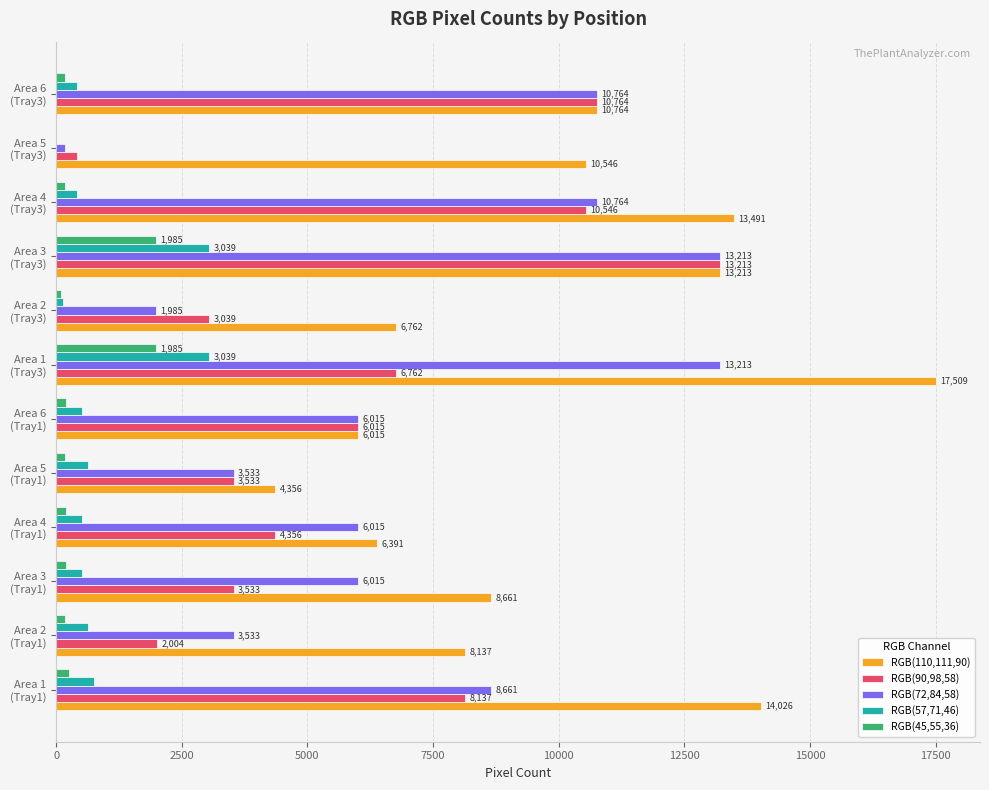

What is the maximum value for RGB(110,111,90)?

17509